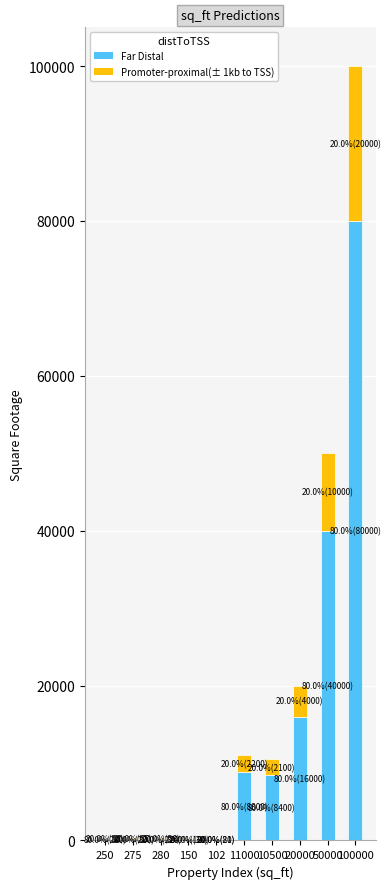

Read the Far Distal value at 100000.

80000.0